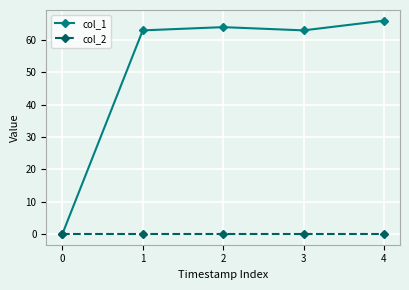

List the series in order of their overall mean, highest first.

col_1, col_2